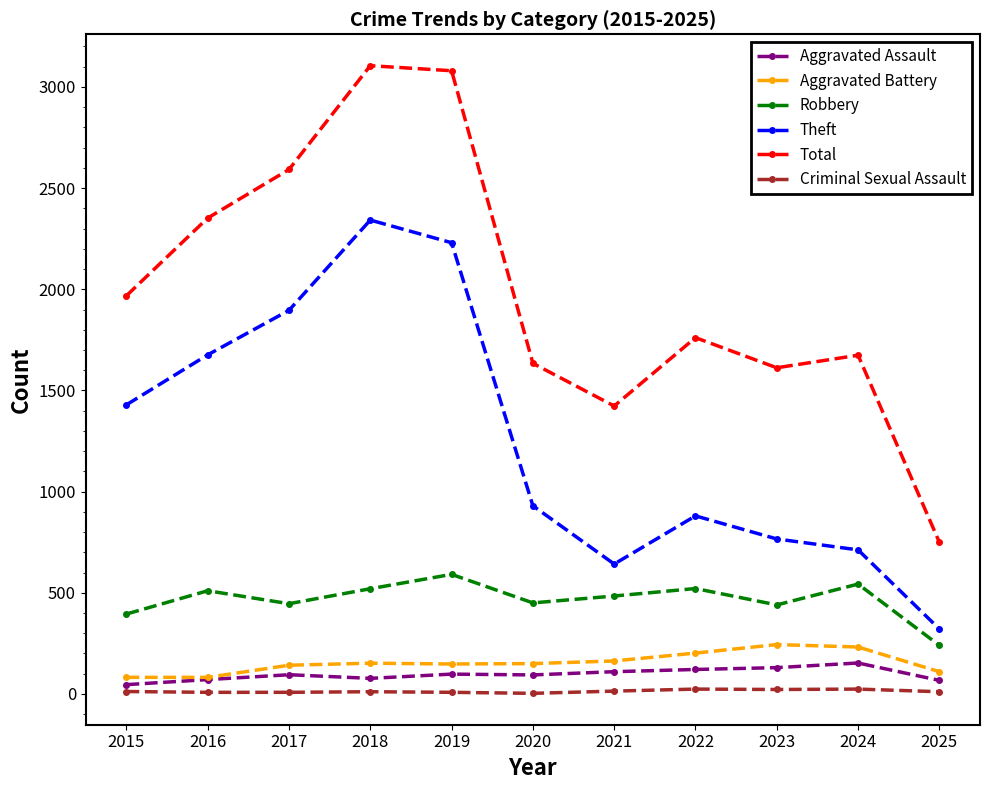

Which series changed the most between 2018 and 2023?

Theft